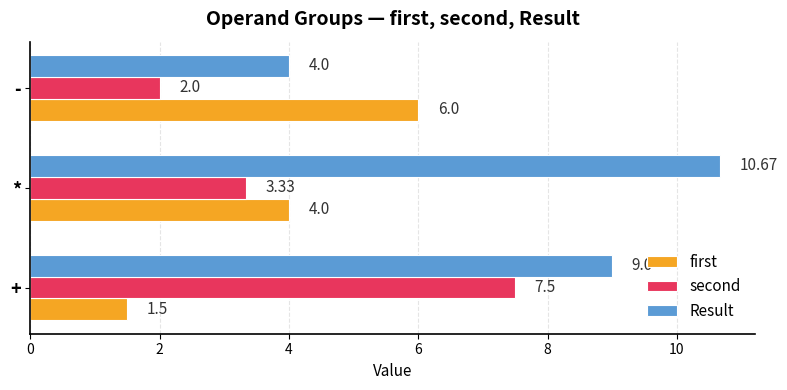

What is the difference between the highest and lowest values at -?

4.0